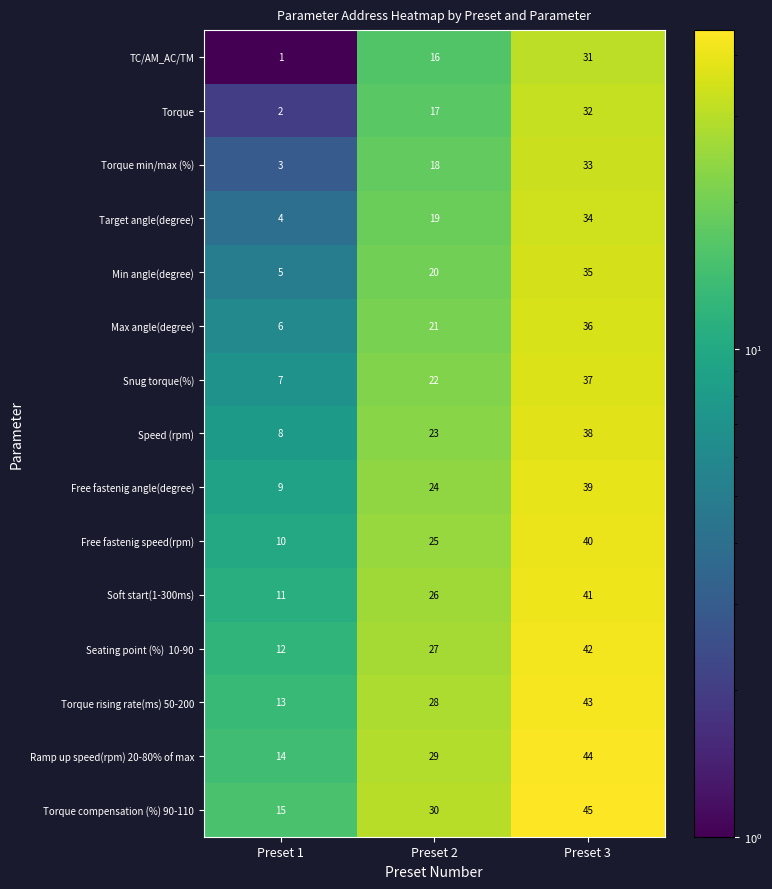

What is the difference between the maximum and second lowest values in the Free fastenig angle(degree) series?

15